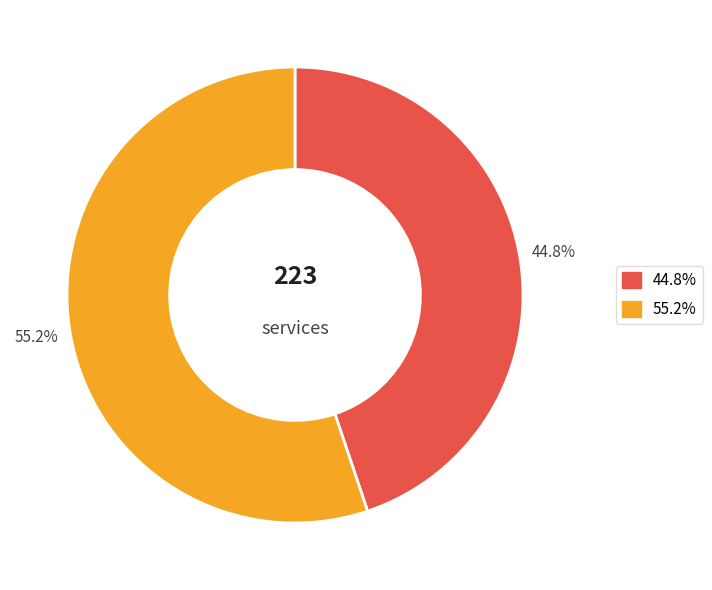

Does any single category account for the majority?

Yes